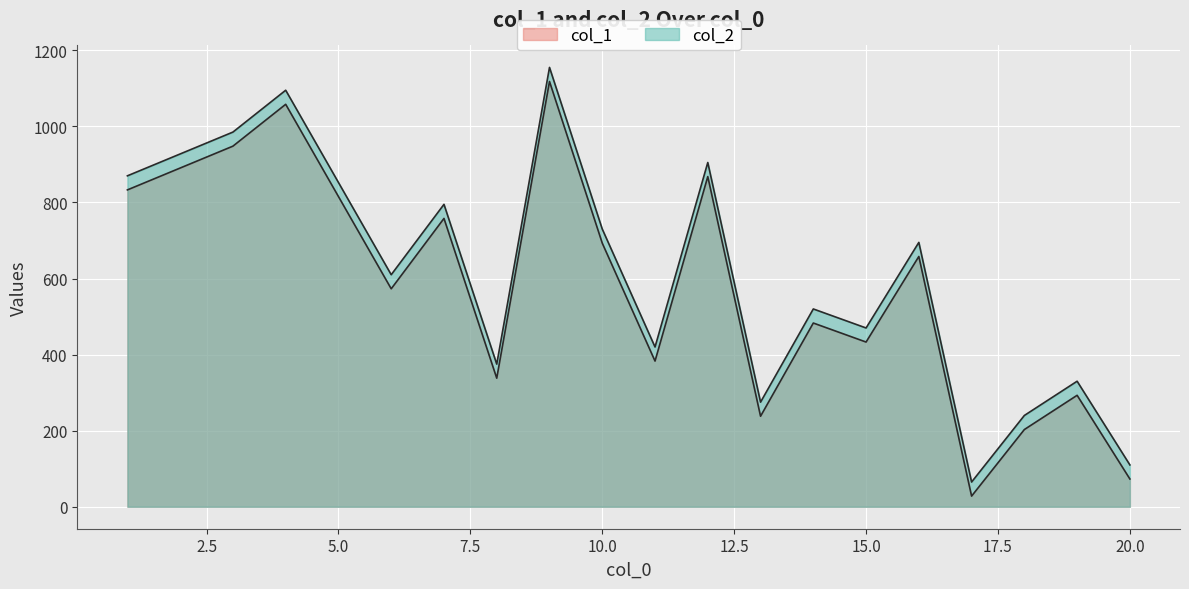

Which category has the highest value across all series?

9